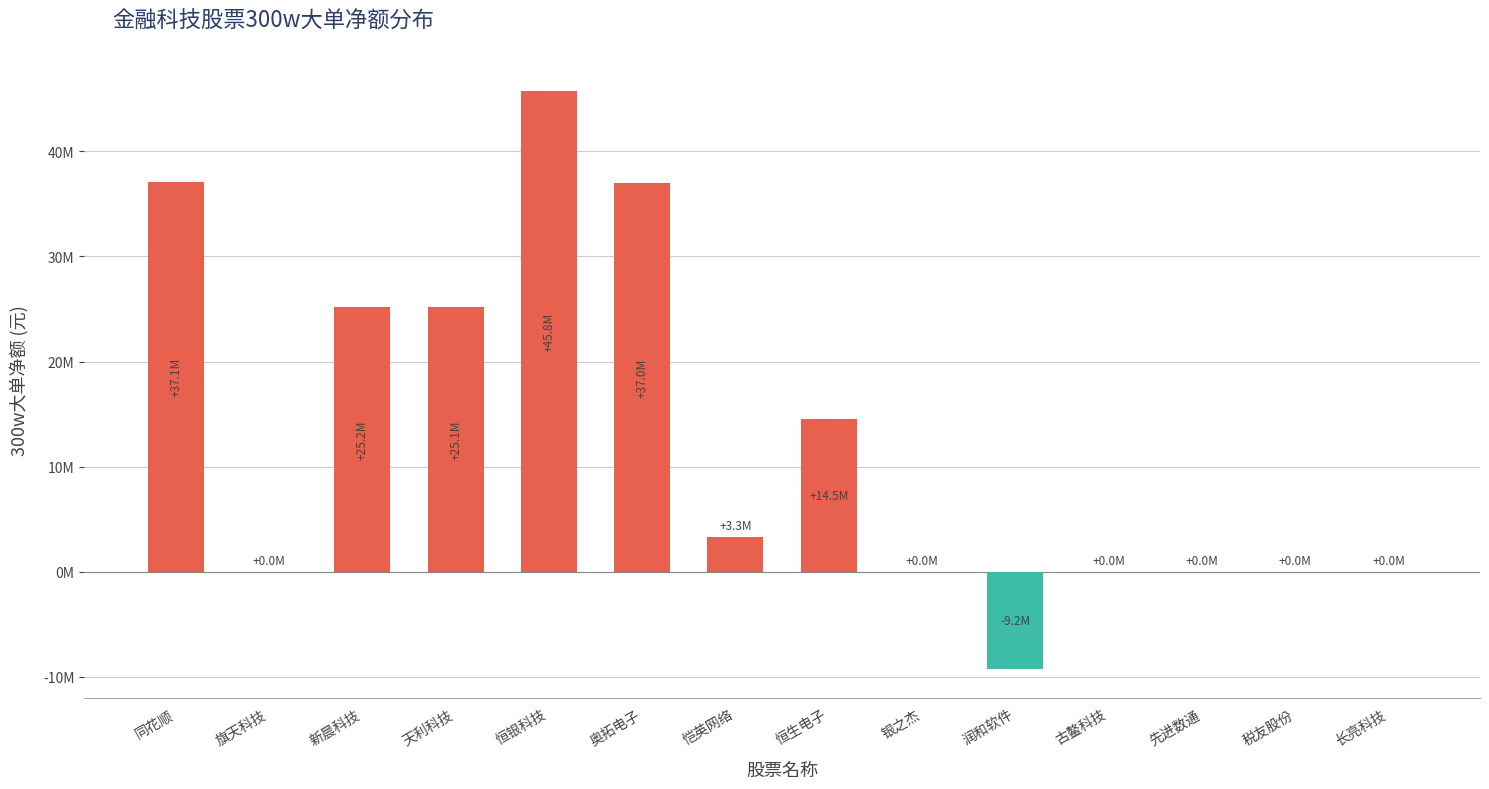

What is the label of the 11th bar from the left?

古鳌科技